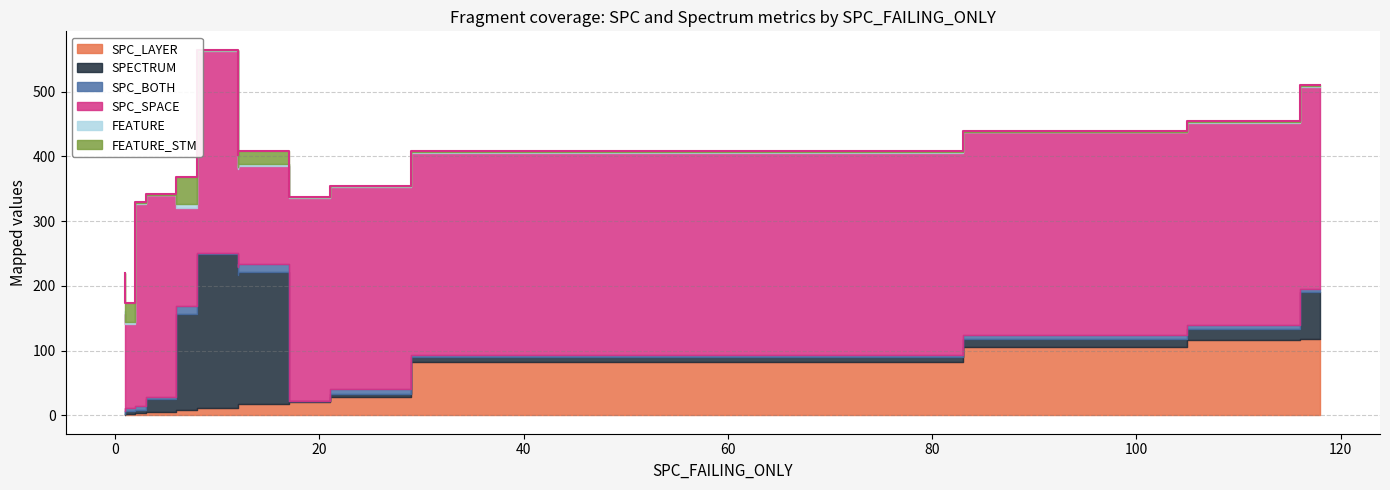

Is it true that SPC_SPACE equals 152 at 12?

True